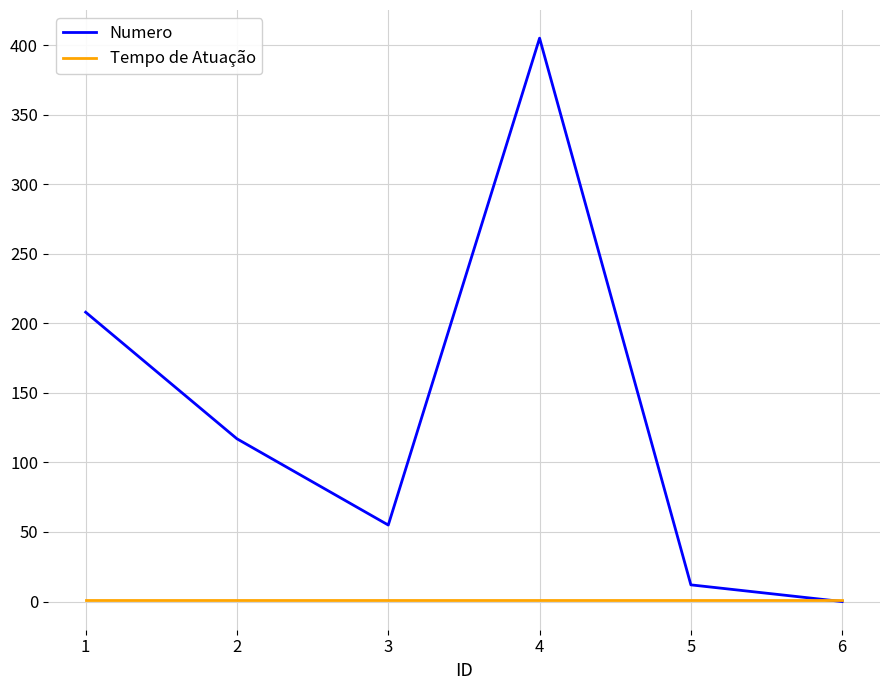

What is the total value across all series at 1?

209